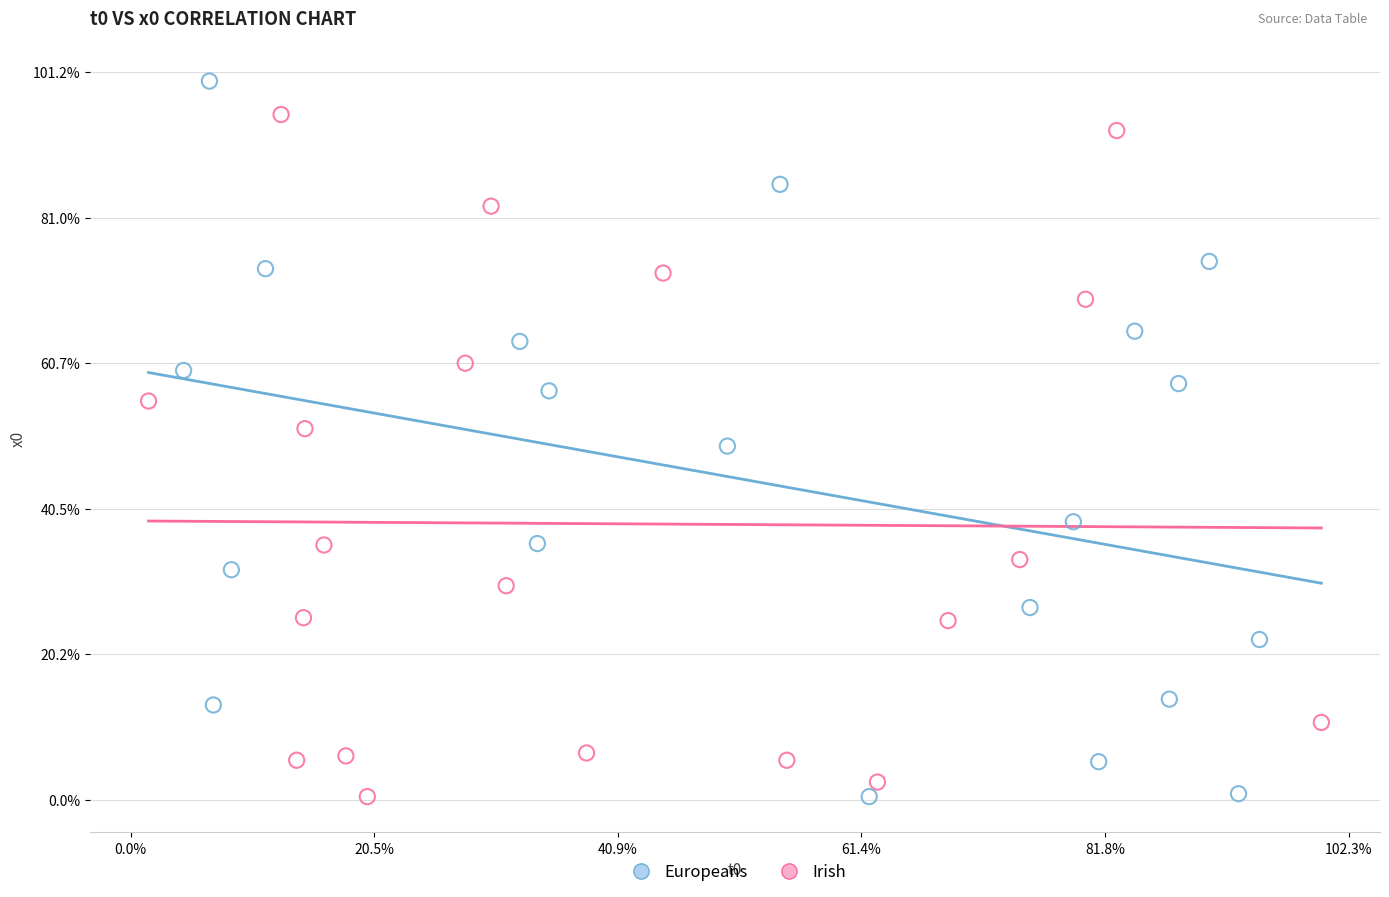

What are all the series names shown in the legend?

Europeans, Irish